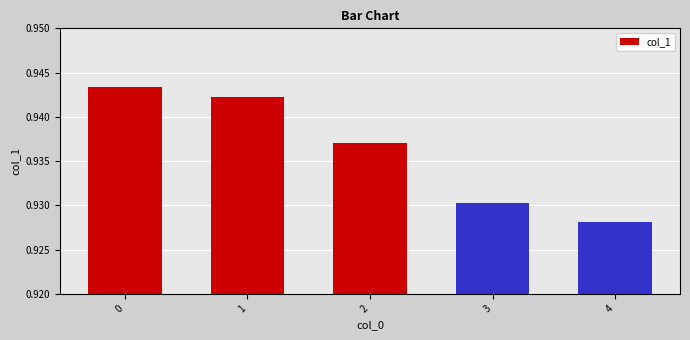

Where is the data nearest to the value 0?

4